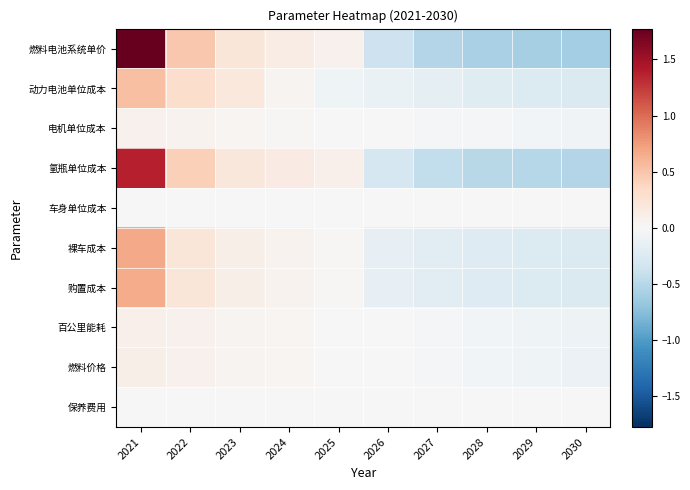

What is the difference between the highest and lowest values at 2028?

0.6